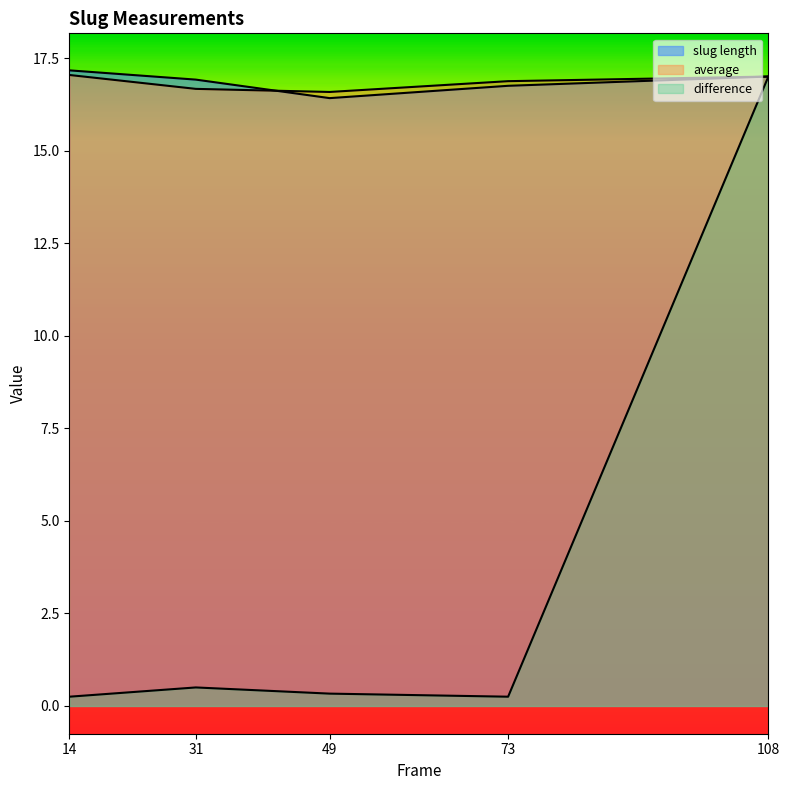

How many distinct data groups are displayed?

3